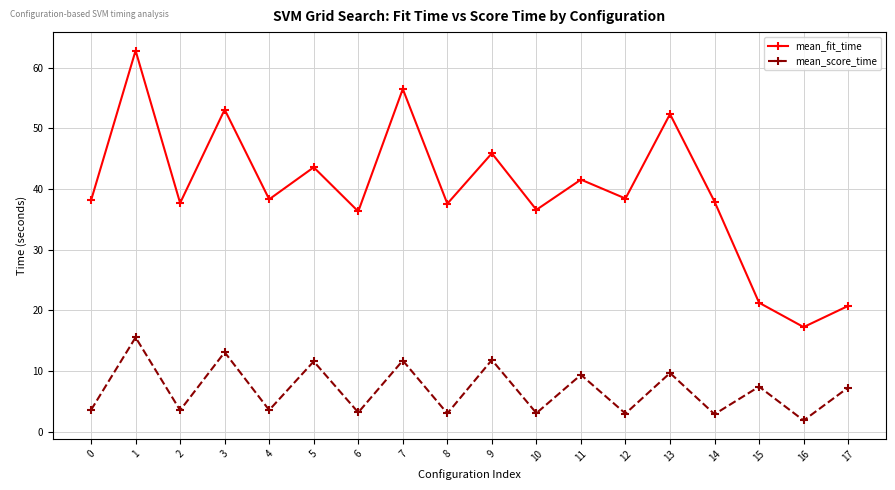

True or false: mean_score_time and mean_fit_time intersect in this chart.

False